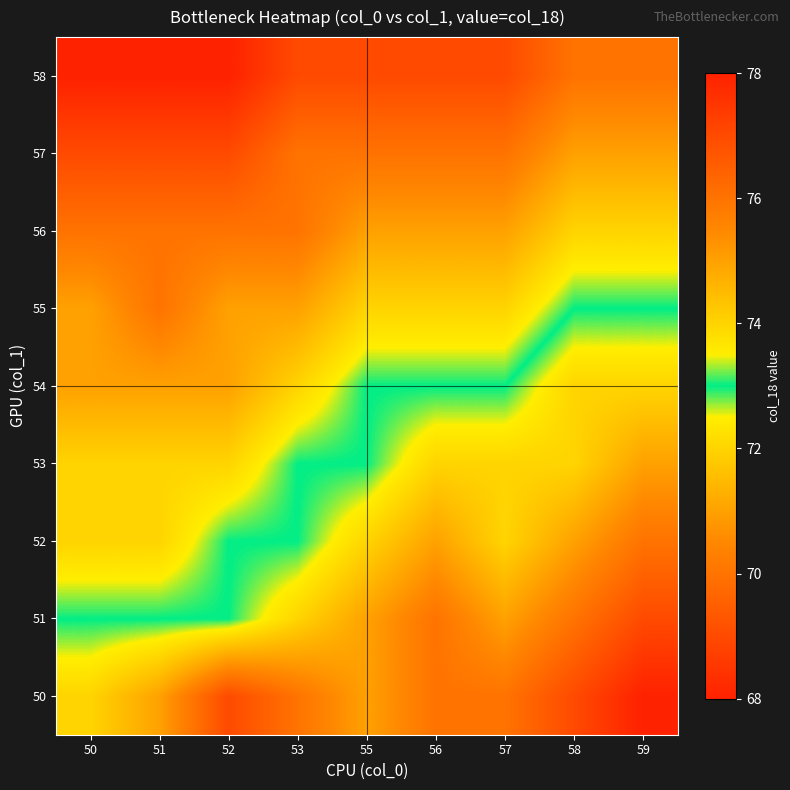

What is the minimum value shown in the chart?

68